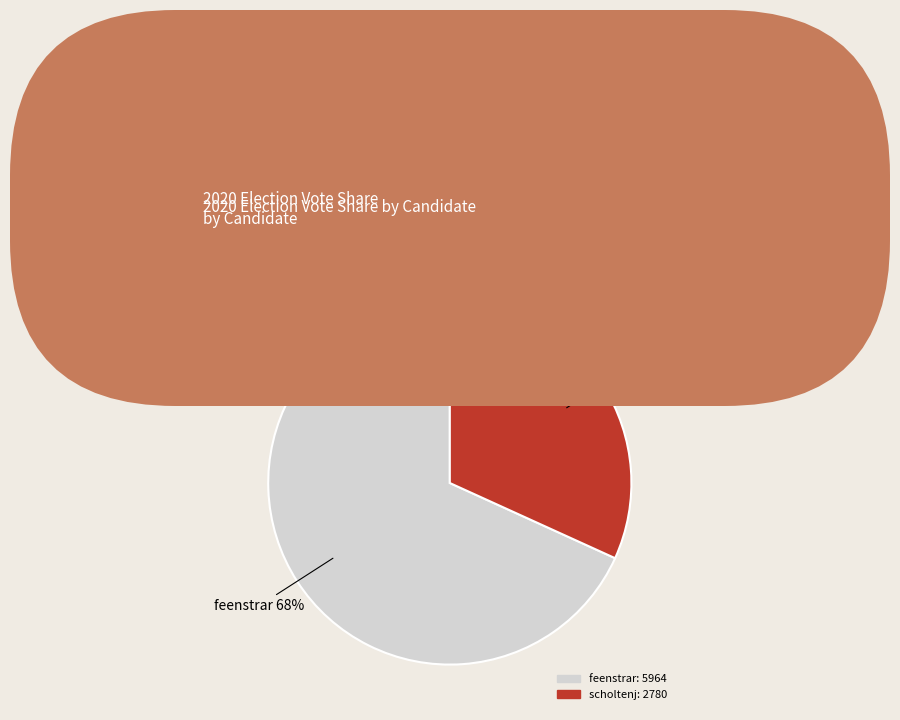

Is there any slice that represents more than half of the pie?

Yes